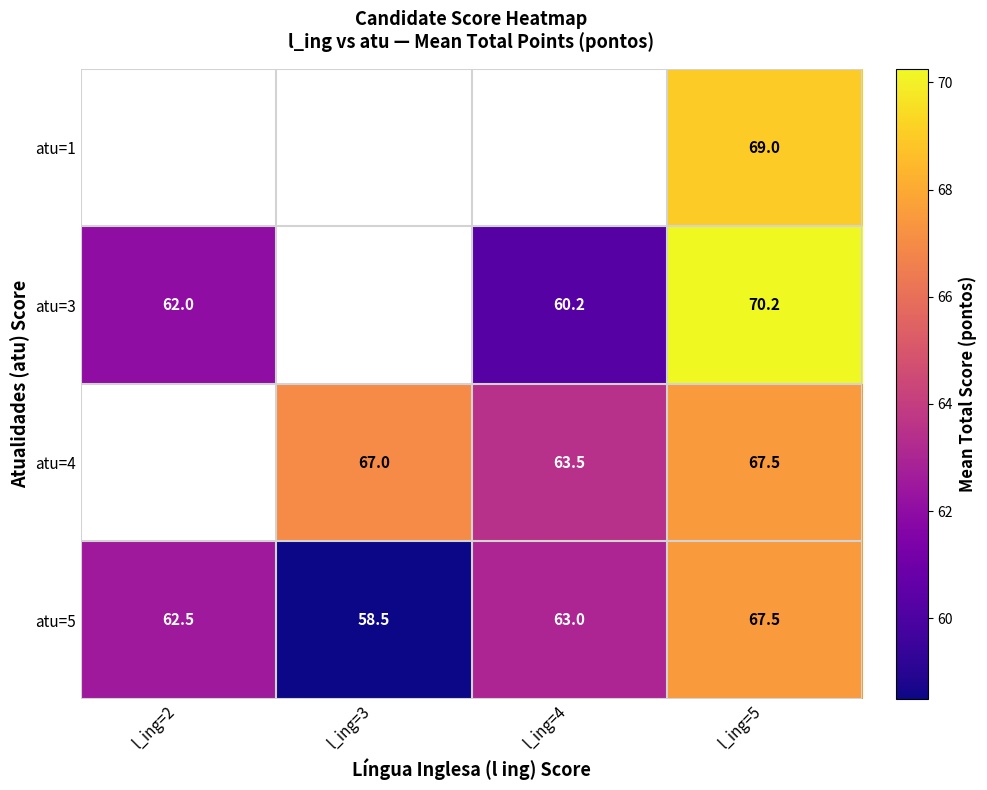

What value does the atu=5 series have at l_ing=5?

67.5